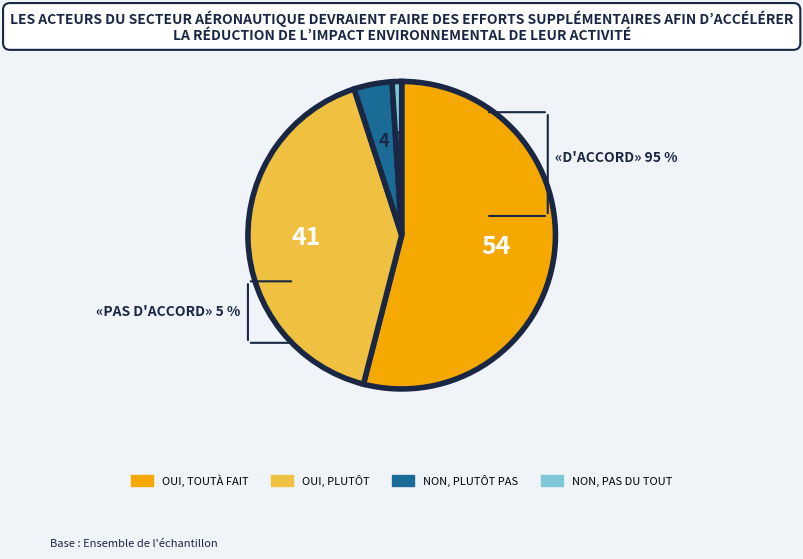

Is there a majority slice in this chart?

Yes